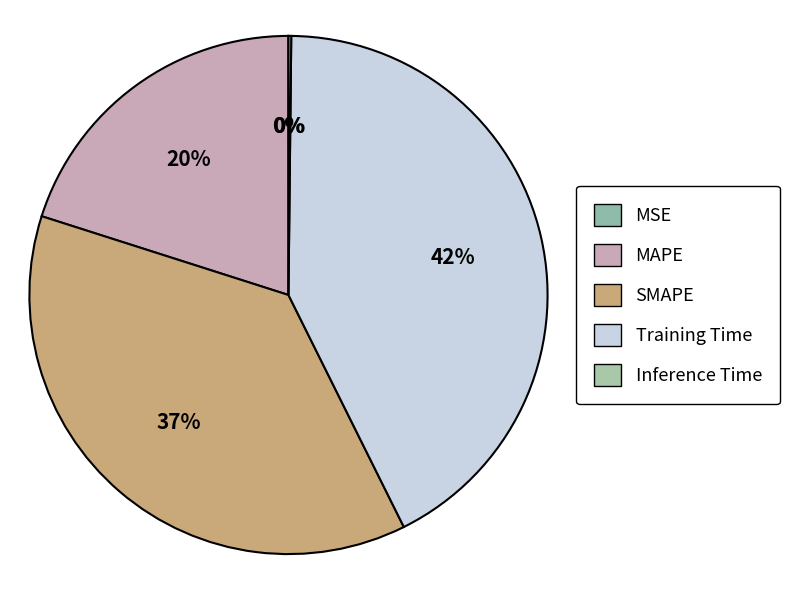

Which has a higher value, SMAPE or Inference Time?

SMAPE